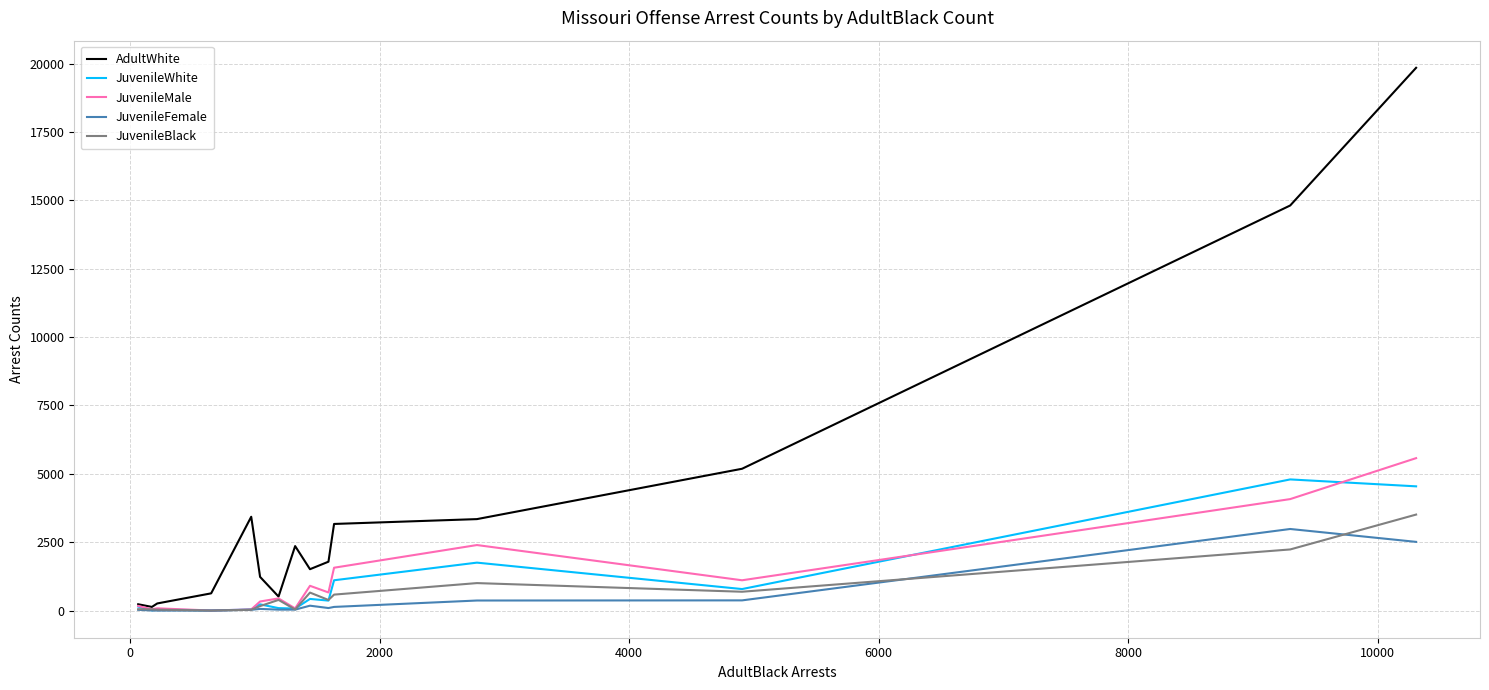

How many lines are shown in the chart?

5